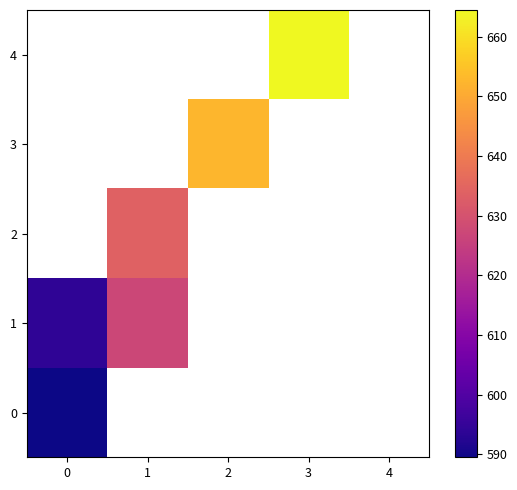

List the labels in order of 4 value, largest first.

0, 1, 2, 3, 4